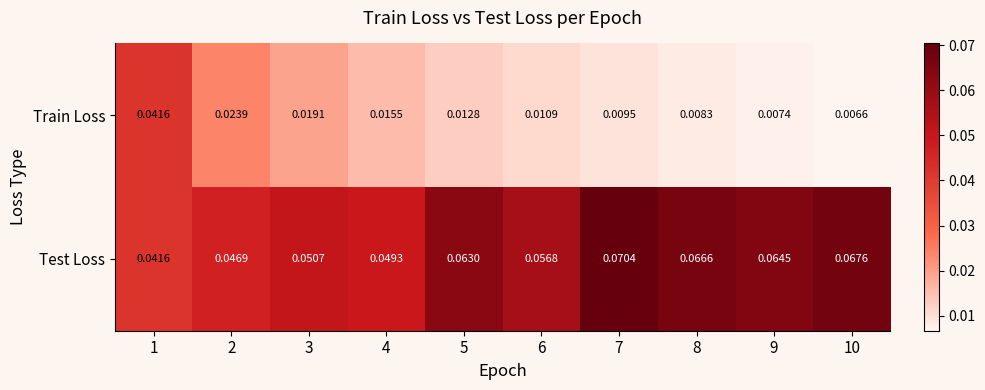

Between 1 and 3, which series saw the biggest shift?

Train Loss